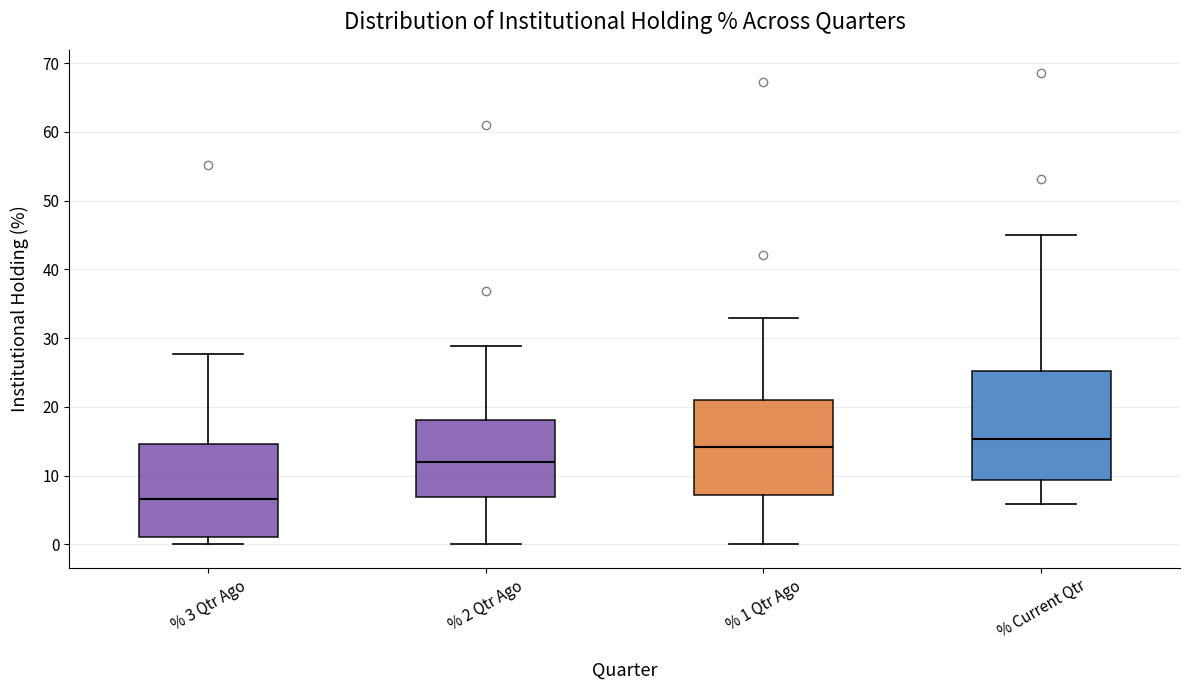

Which box has the lowest median line?

% 3 Qtr Ago